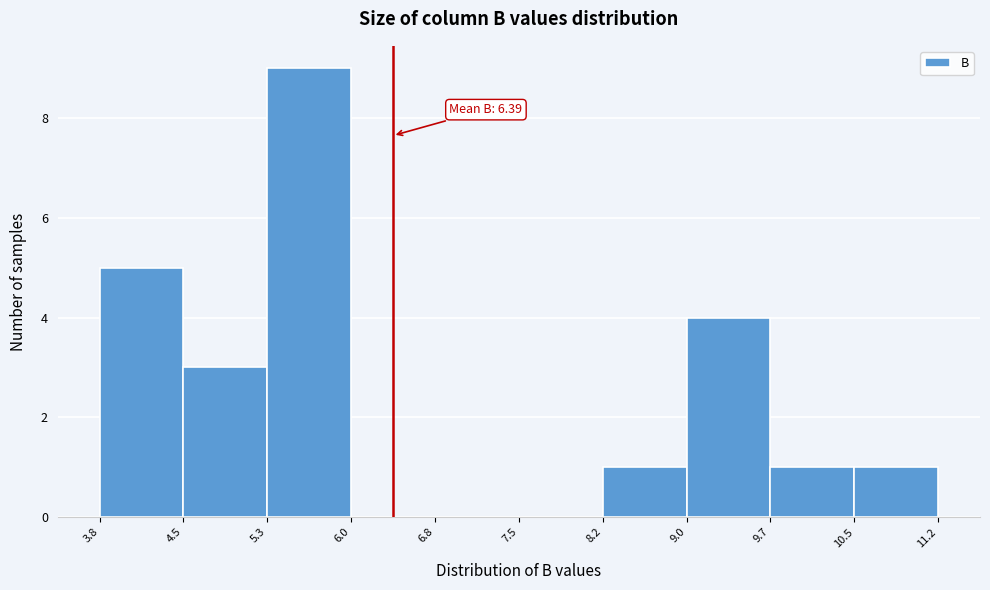

Over which range of the x-axis is the bar tallest?

5.3 to 6.0